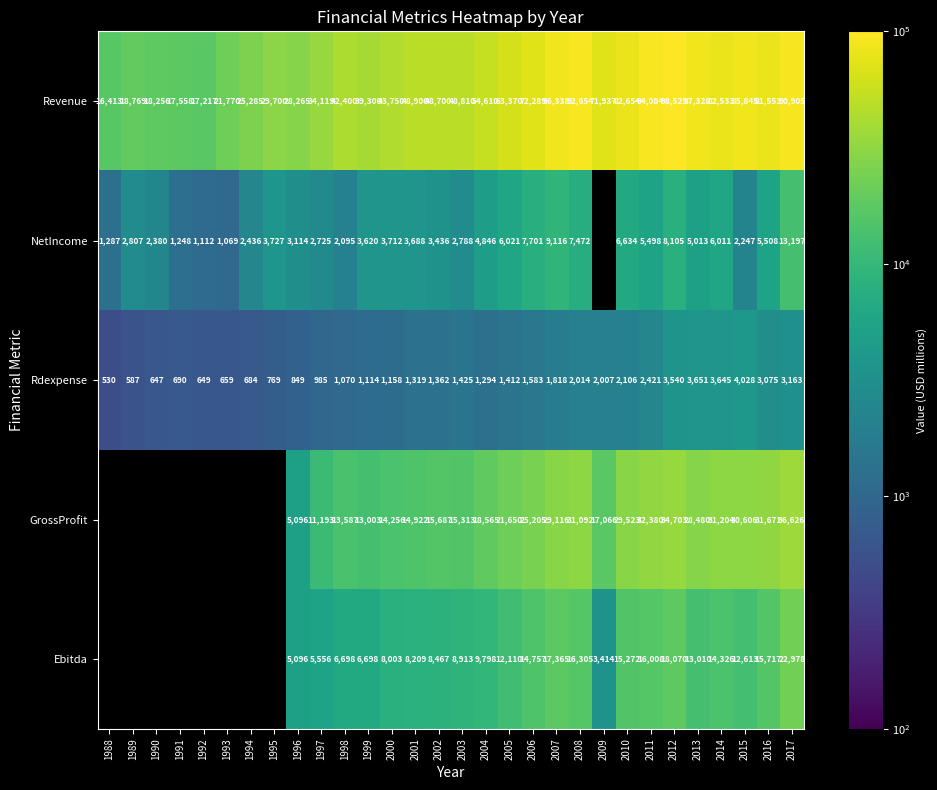

The value of GrossProfit at 2005 is 21650. True or false?

True